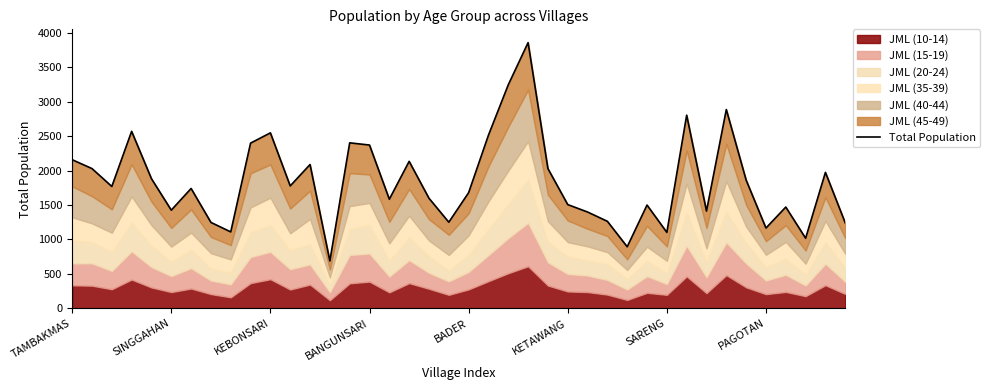

Between 21 and KEBONSARI, which is larger?

21